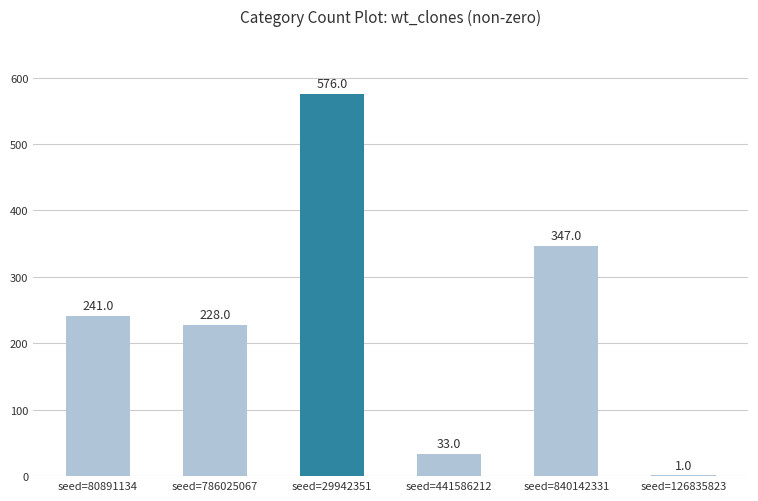

Which label corresponds to the largest value in the chart?

seed=29942351